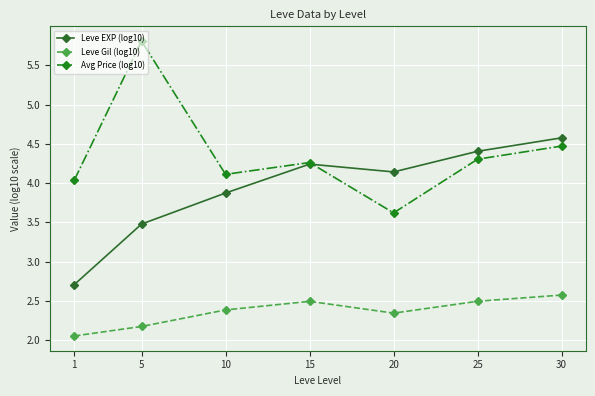

How many data points does each series have?

7